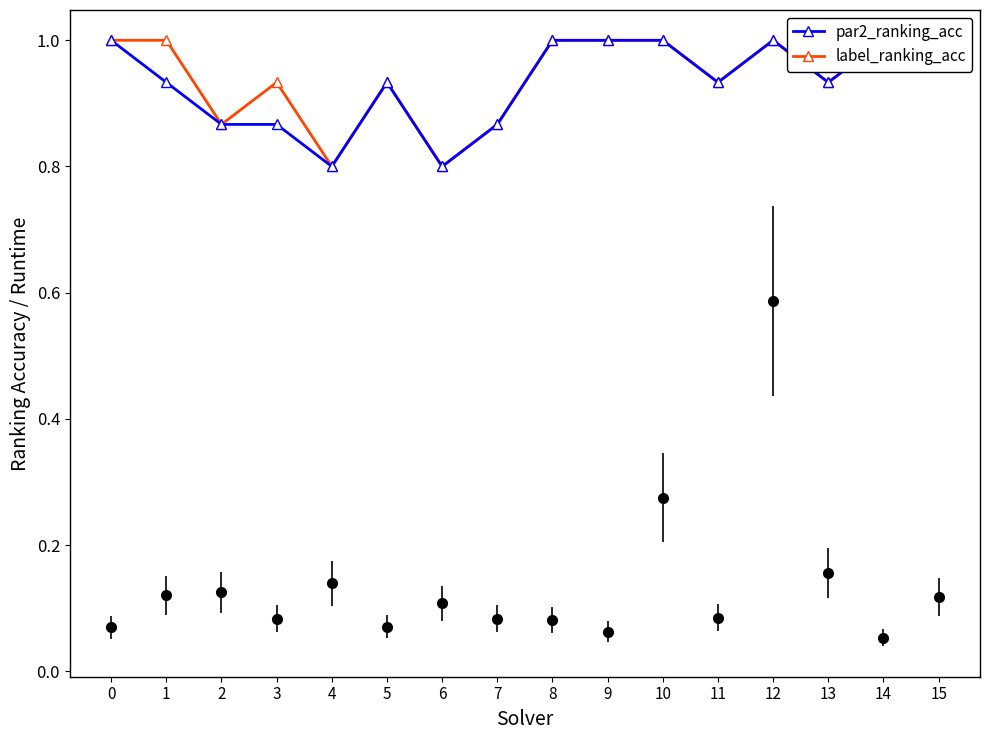

What are all the series names shown in the legend?

par2_ranking_acc, label_ranking_acc